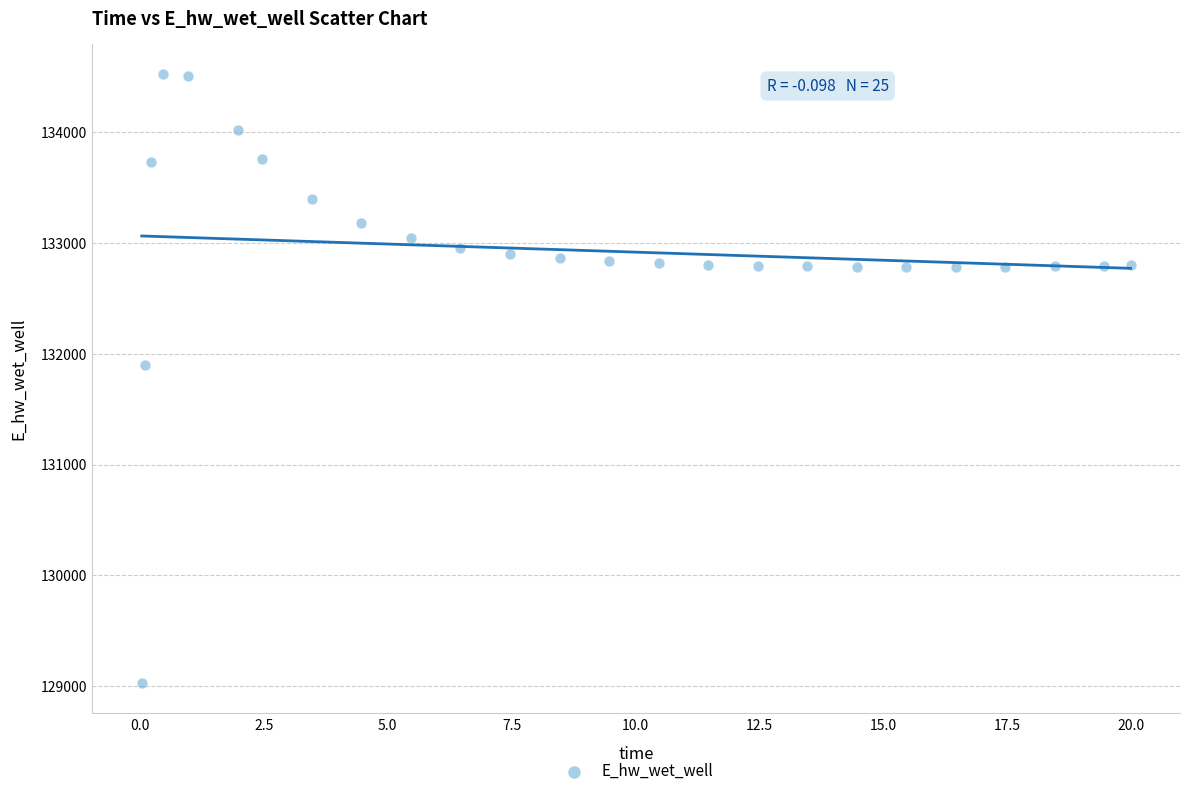

What Y value in the scatter plot is closest to 131774?

131893.8